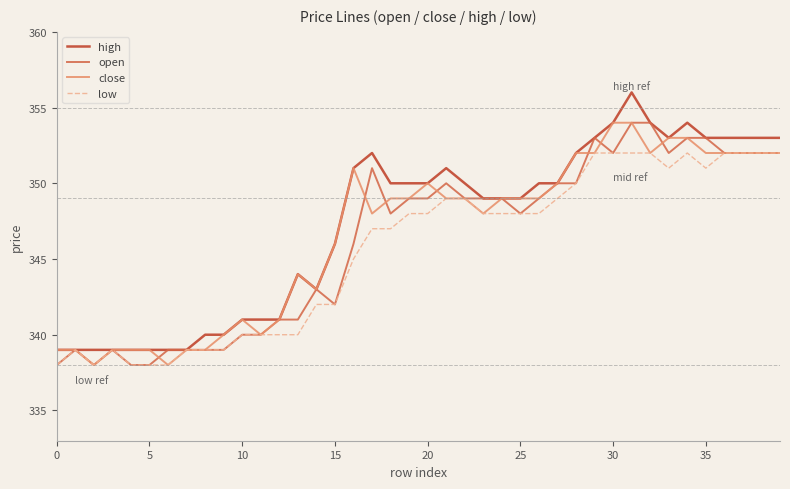

True or false: high has more than 1 points higher than both neighbors.

True